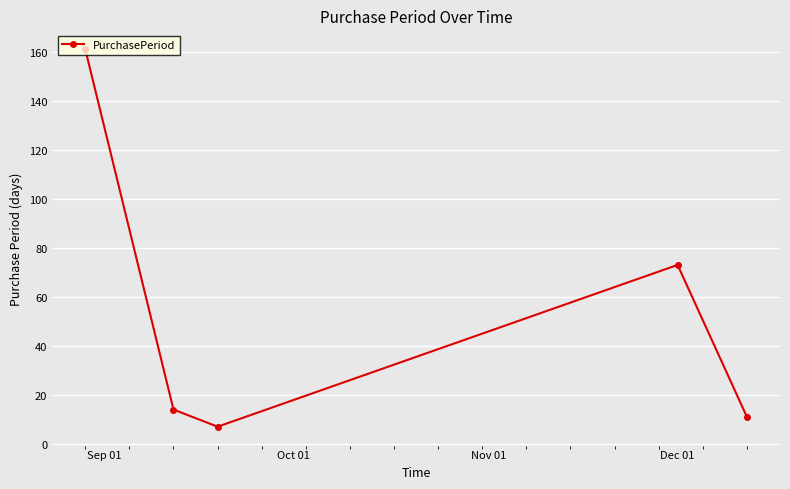

What is the difference between the maximum and minimum values?

154